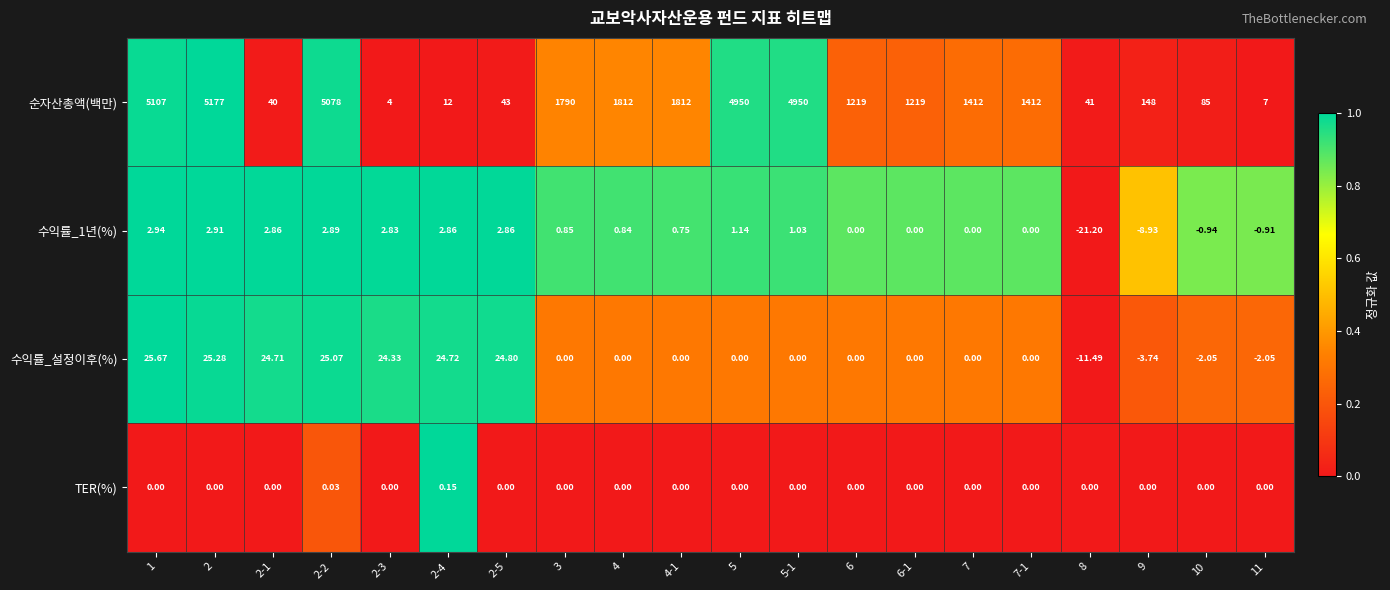

Which series has the largest total across all categories?

순자산총액(백만)